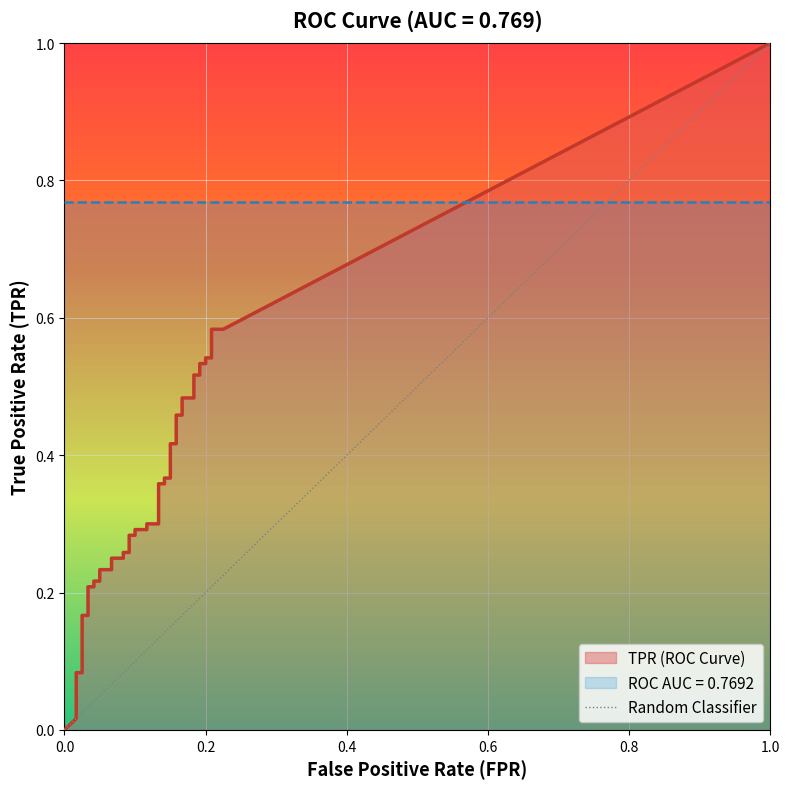

Between 0.0 and 1.0, which is larger?

1.0